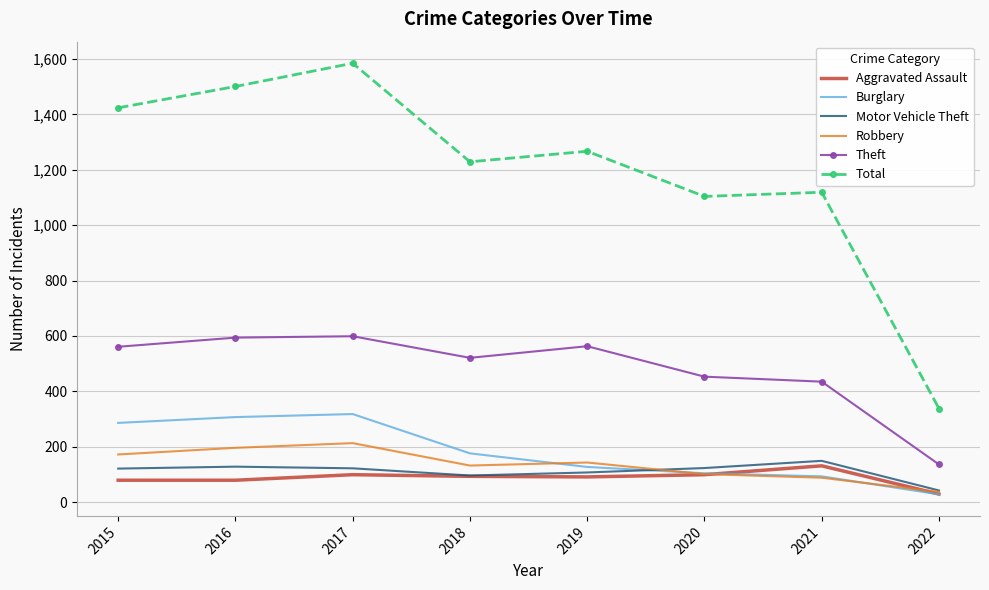

What is the approximate value of Burglary at 2018?

176